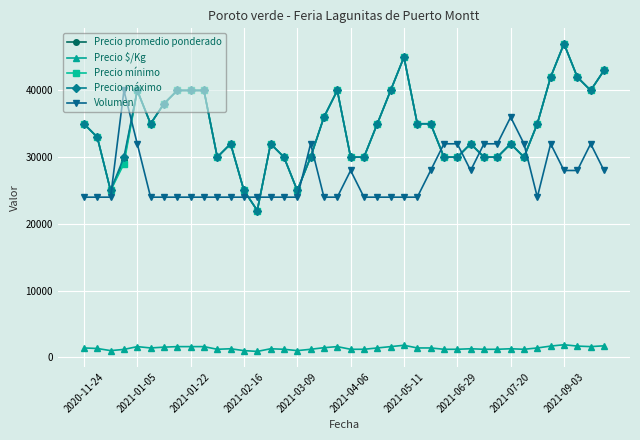

True or false: Precio promedio ponderado and Precio $/Kg cross at least once.

False